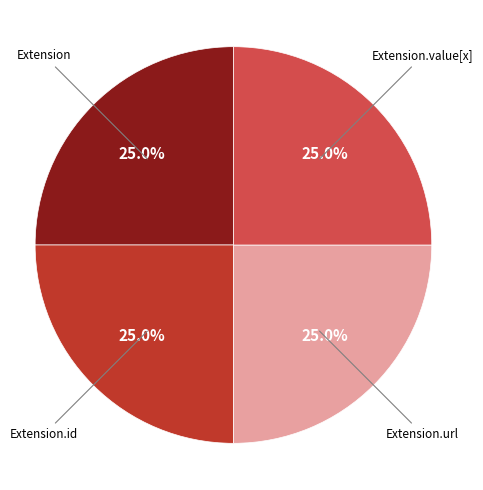

Which slice is the largest?

Extension